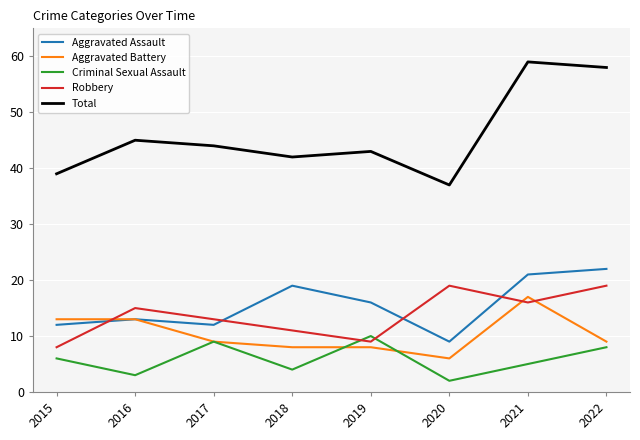

True or false: Criminal Sexual Assault and Total intersect in this chart.

False